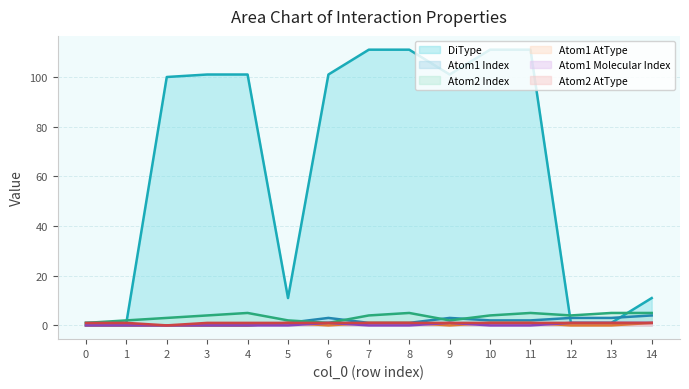

What are all the series names shown in the legend?

DiType, Atom1 Index, Atom2 Index, Atom1 AtType, Atom1 Molecular Index, Atom2 AtType